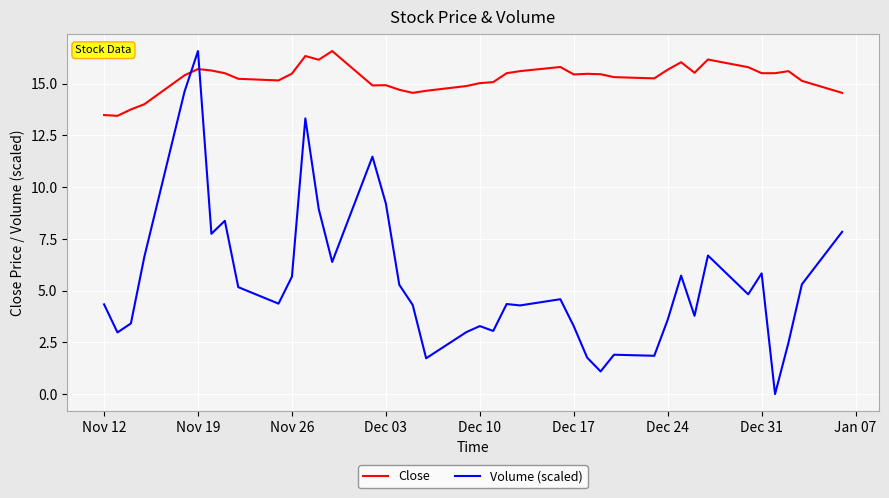

What is the average value of the Volume (scaled) series?

5.5